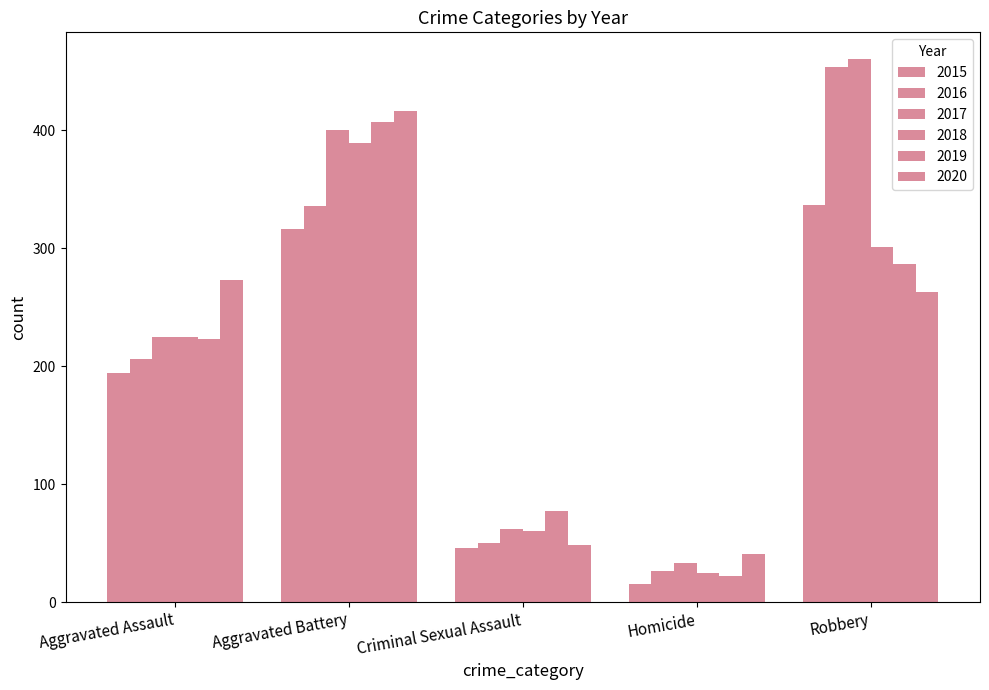

Count the number of data series in this chart.

6